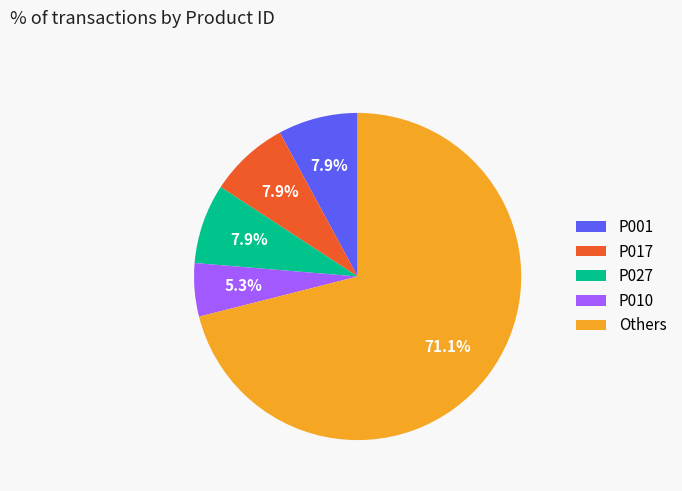

Count the number of slices in the pie.

5